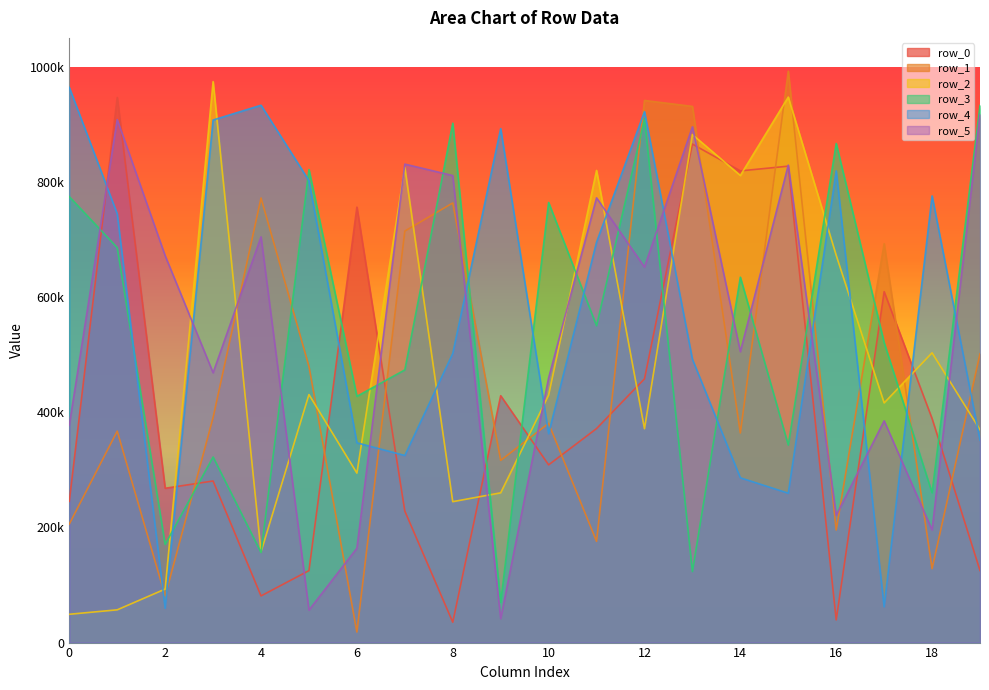

Where is the first local maximum for row_3?

3